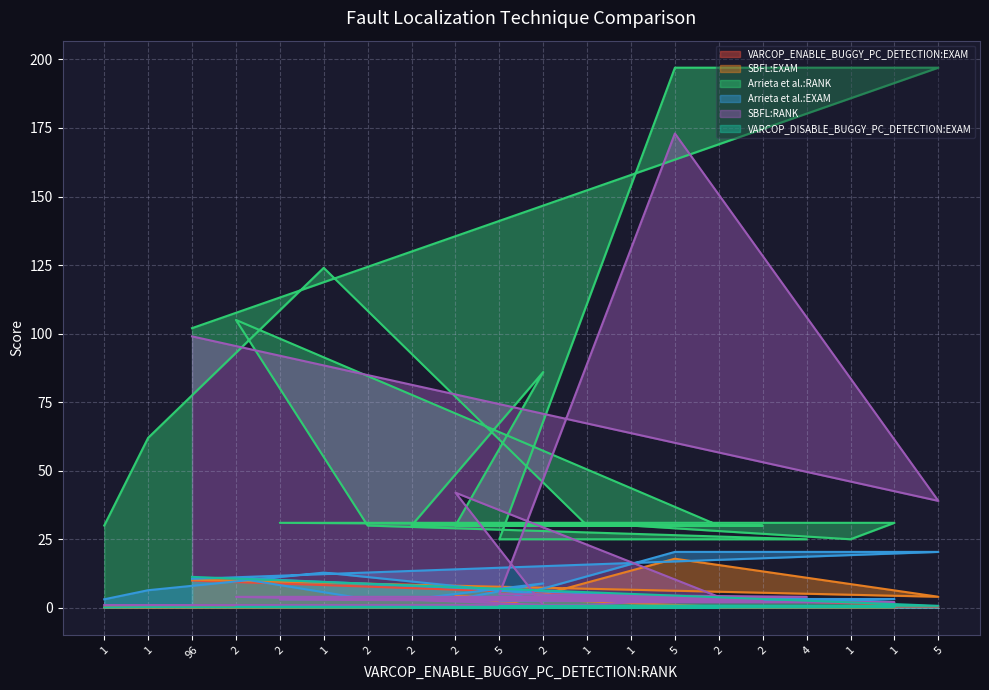

What is the maximum value for VARCOP_ENABLE_BUGGY_PC_DETECTION:EXAM?

9.9